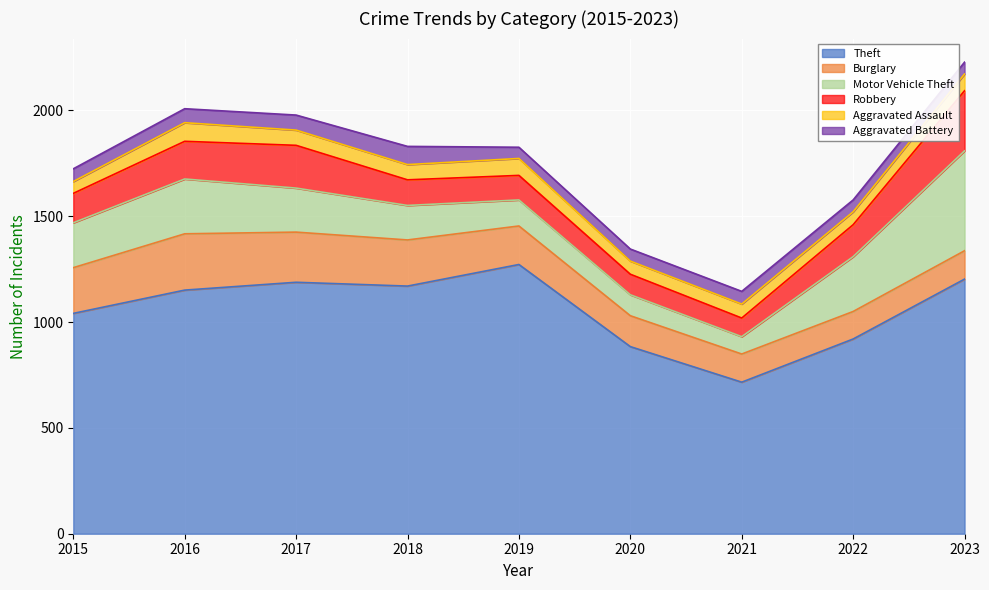

How many categories are shown in the chart?

9